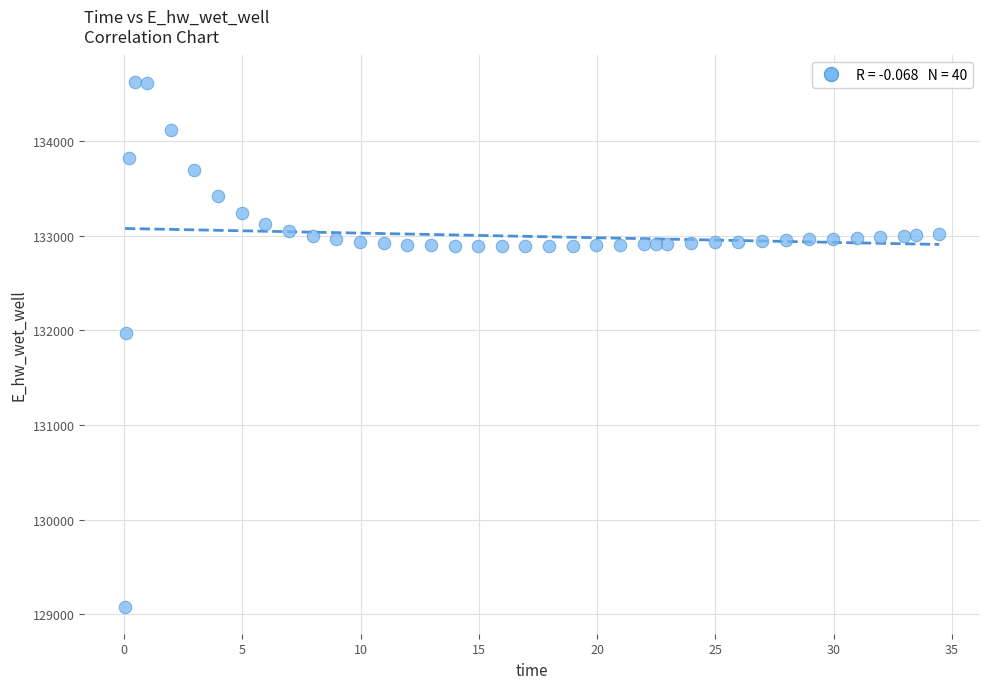

What Y value in the scatter plot is closest to 131850?

131970.9